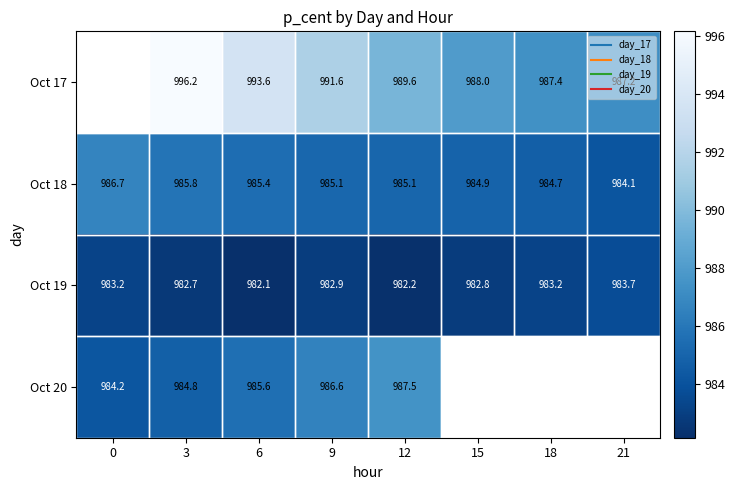

Is the value of Oct 19 at 12 greater than the value of Oct 17 at 21?

No